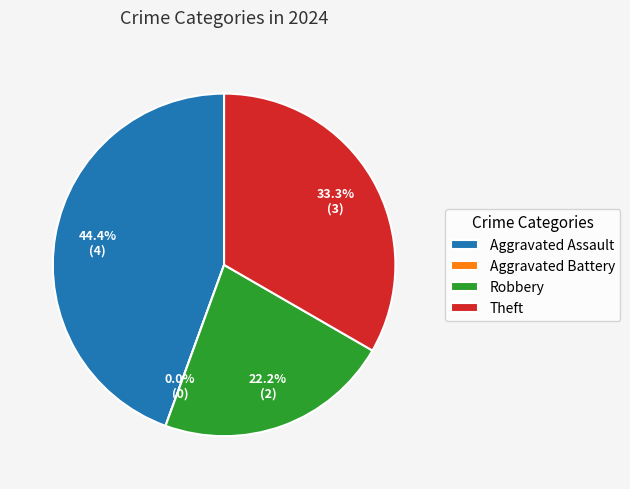

Does Aggravated Assault represent more than half of the total?

No